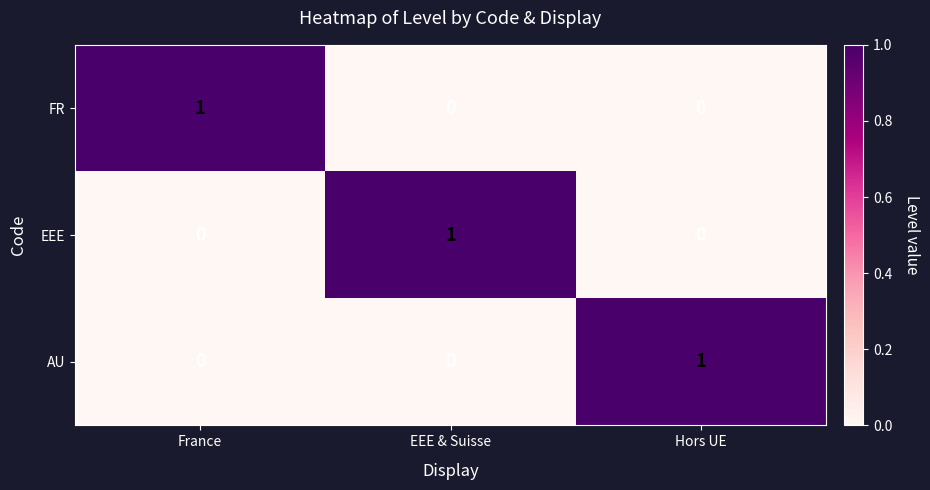

True or false: FR has a value of 1 at Hors UE.

False